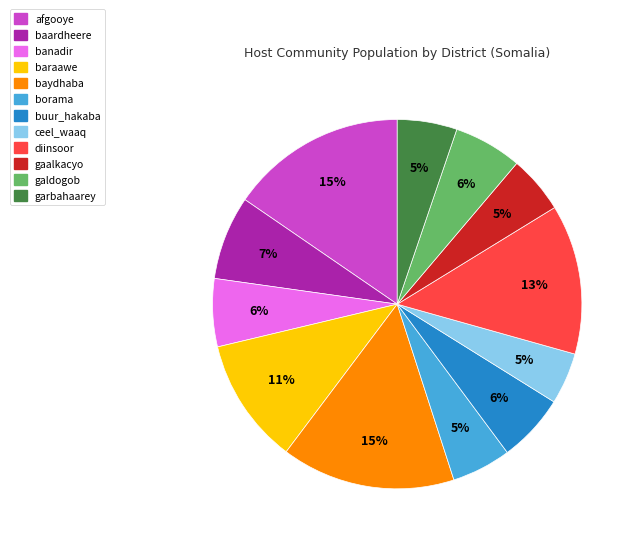

Is it true that banadir is 6% of the pie?

True